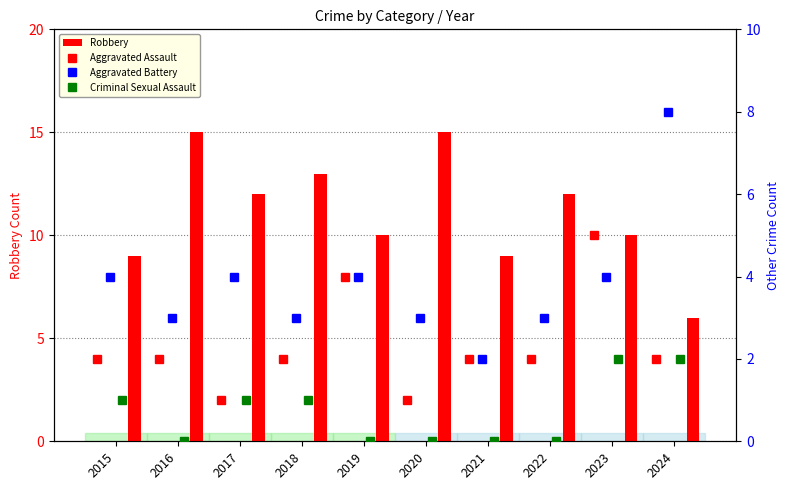

What is the difference between the maximum and second lowest values in the Robbery series?

6